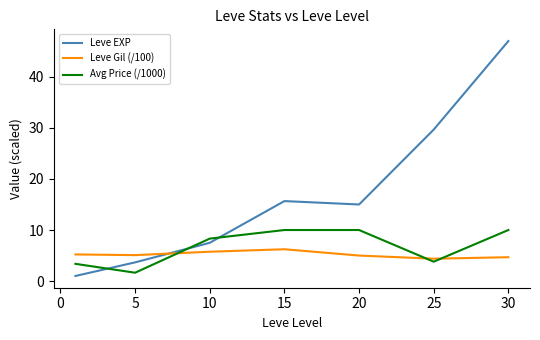

Which series has the widest spread of values?

Leve EXP